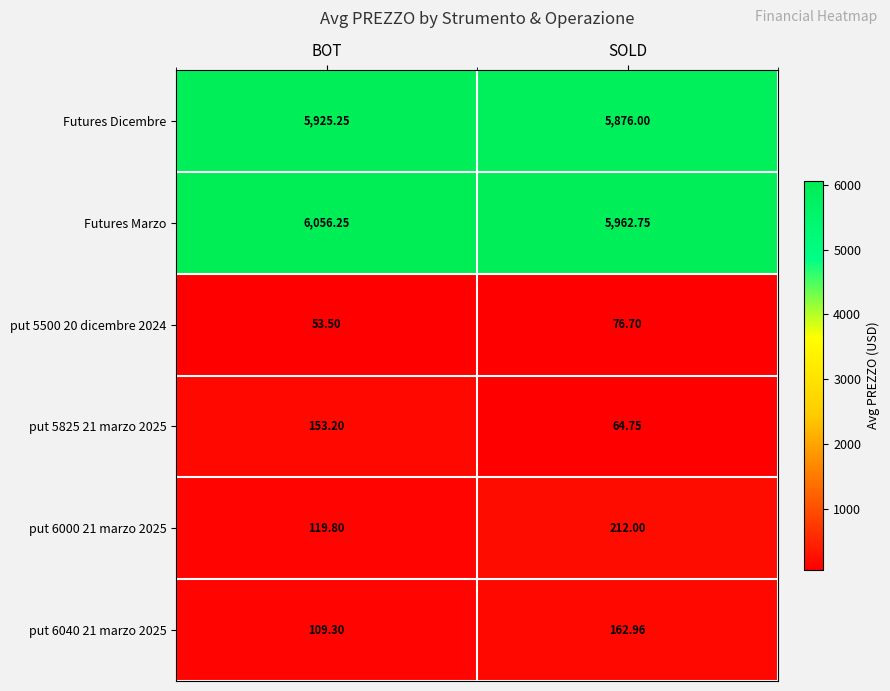

Rank the categories by put 6040 21 marzo 2025 value from highest to lowest.

SOLD, BOT